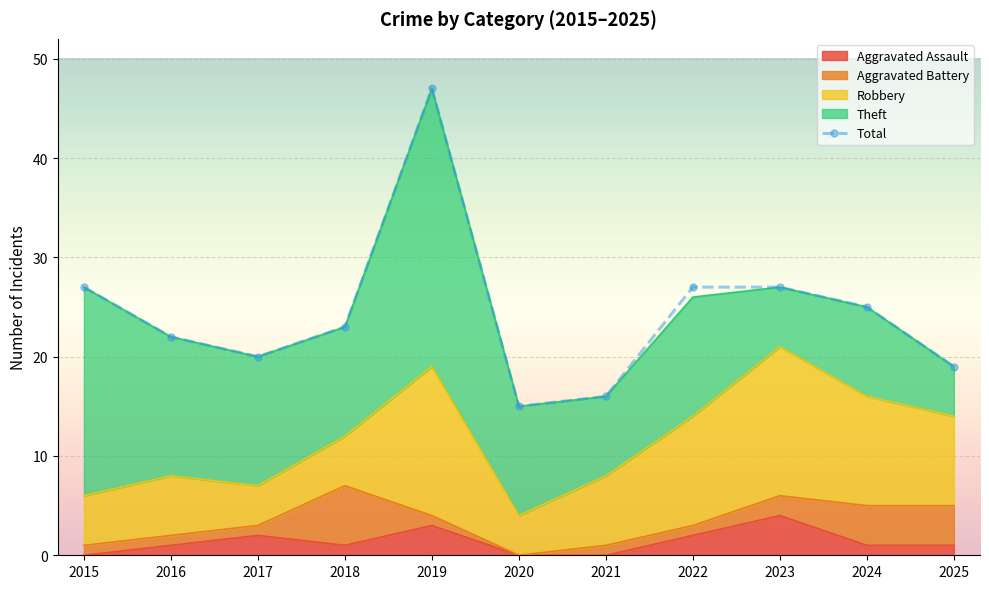

What is the minimum value shown in the chart?

15